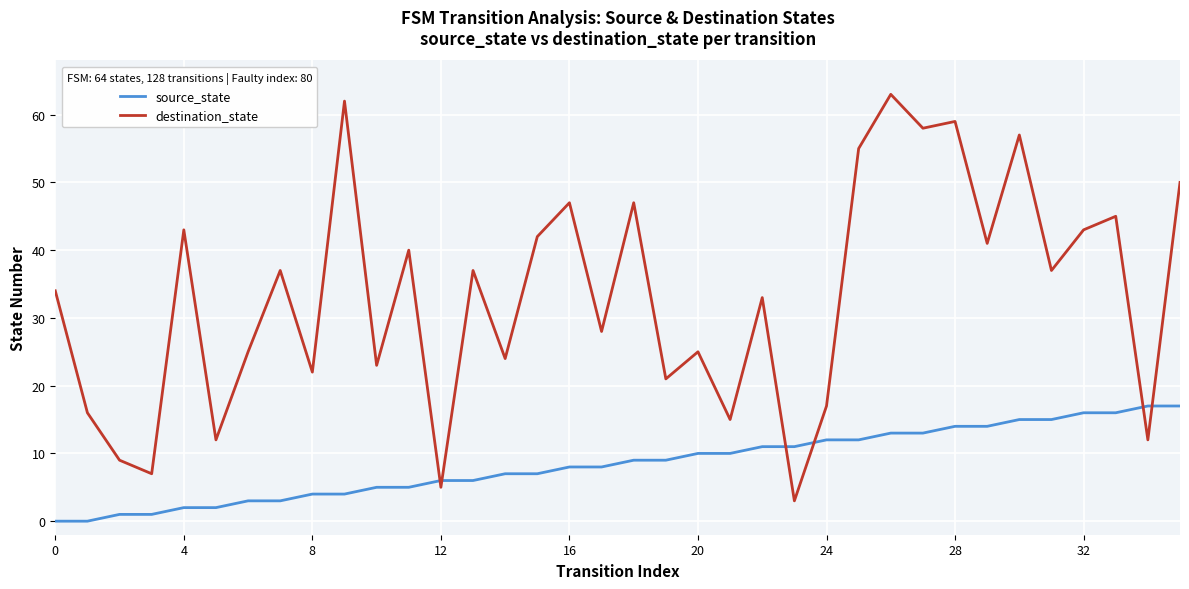

After their last crossing, which series has the higher values: source_state or destination_state?

destination_state